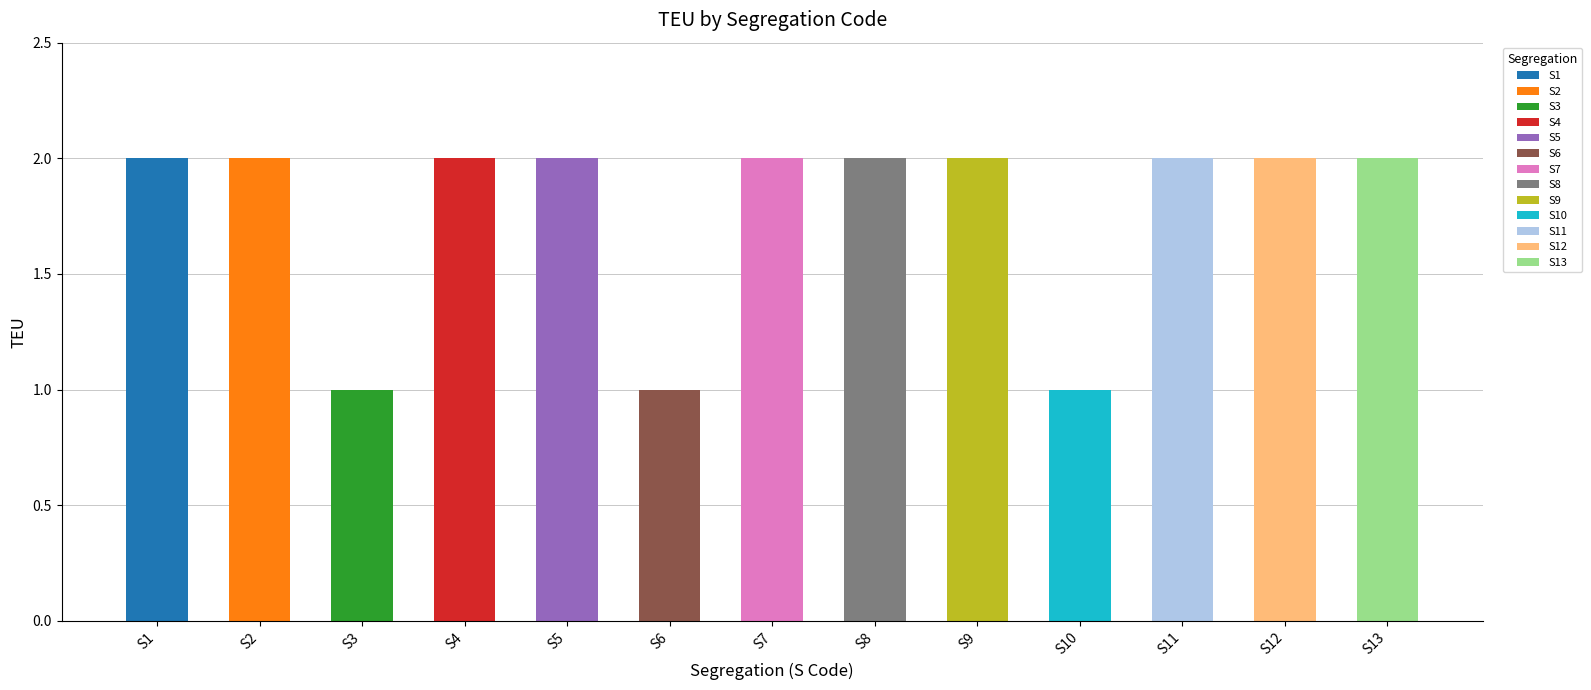

What is the average value?

2